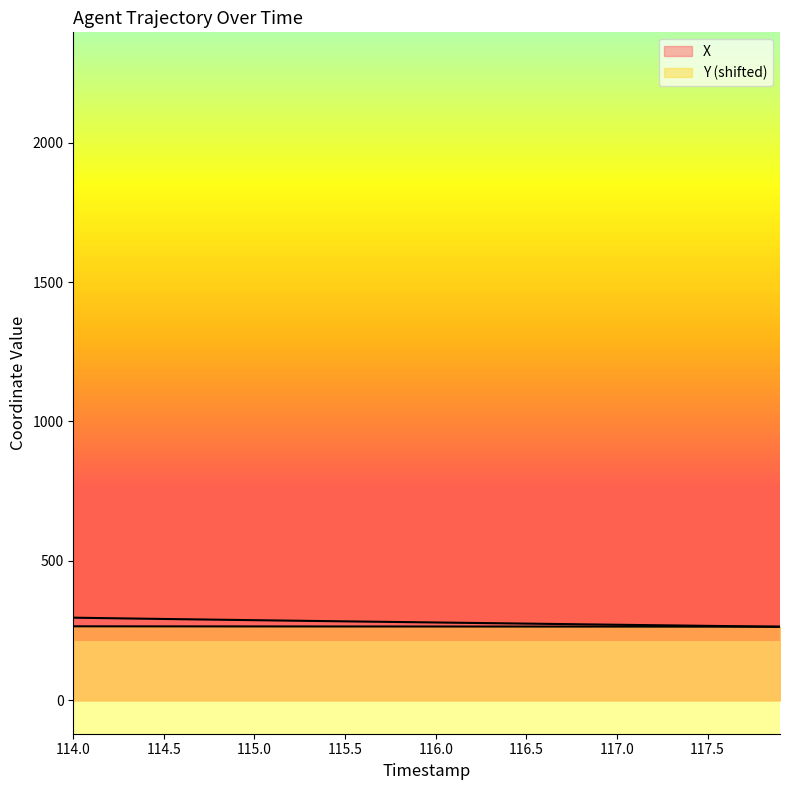

True or false: Y and X intersect in this chart.

False